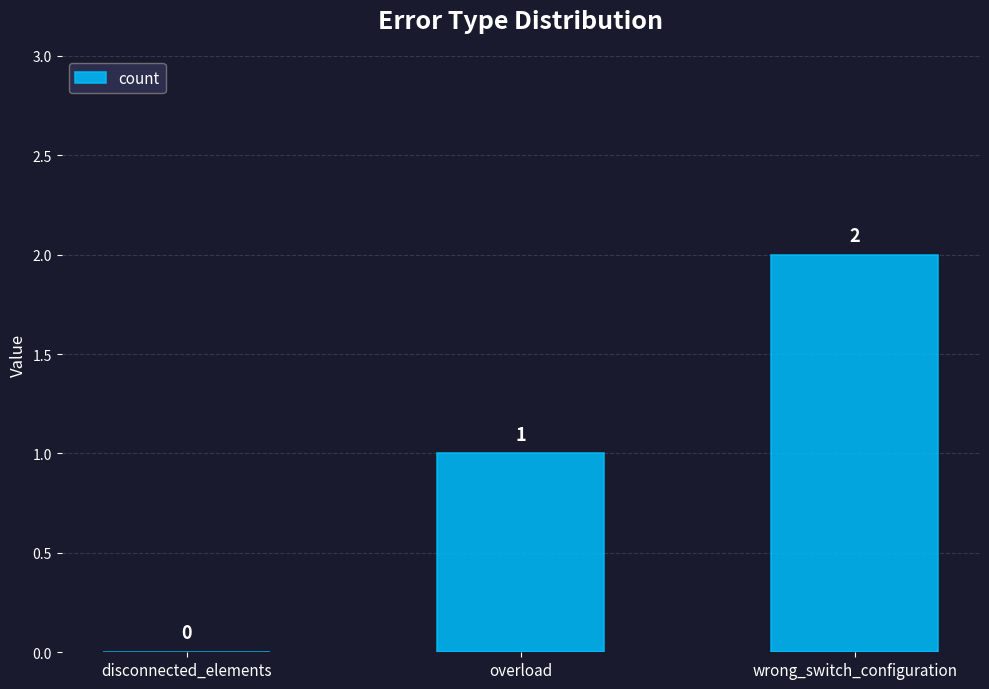

How many values are between 0 and 2?

3